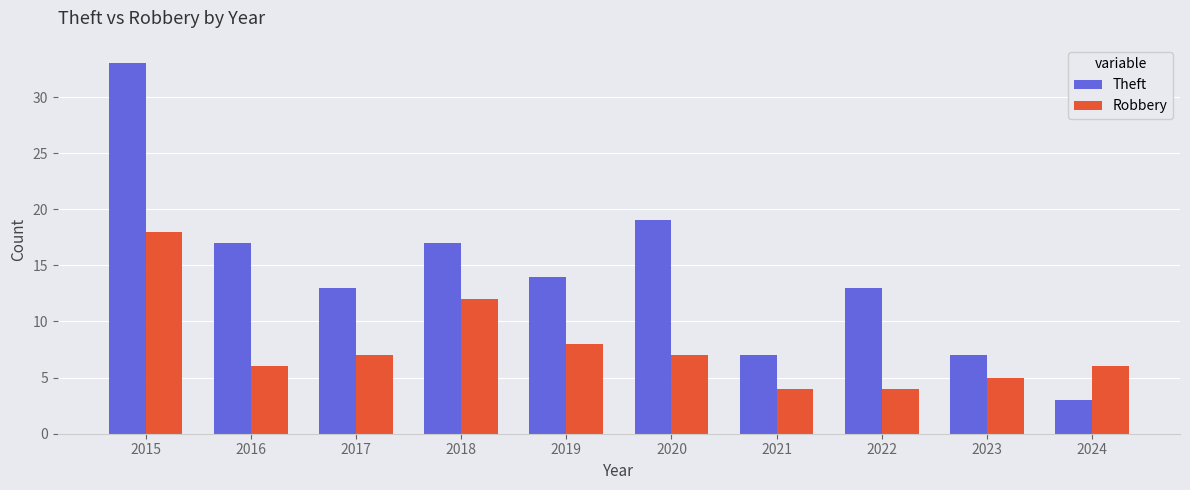

What are all the series names shown in the legend?

Theft, Robbery